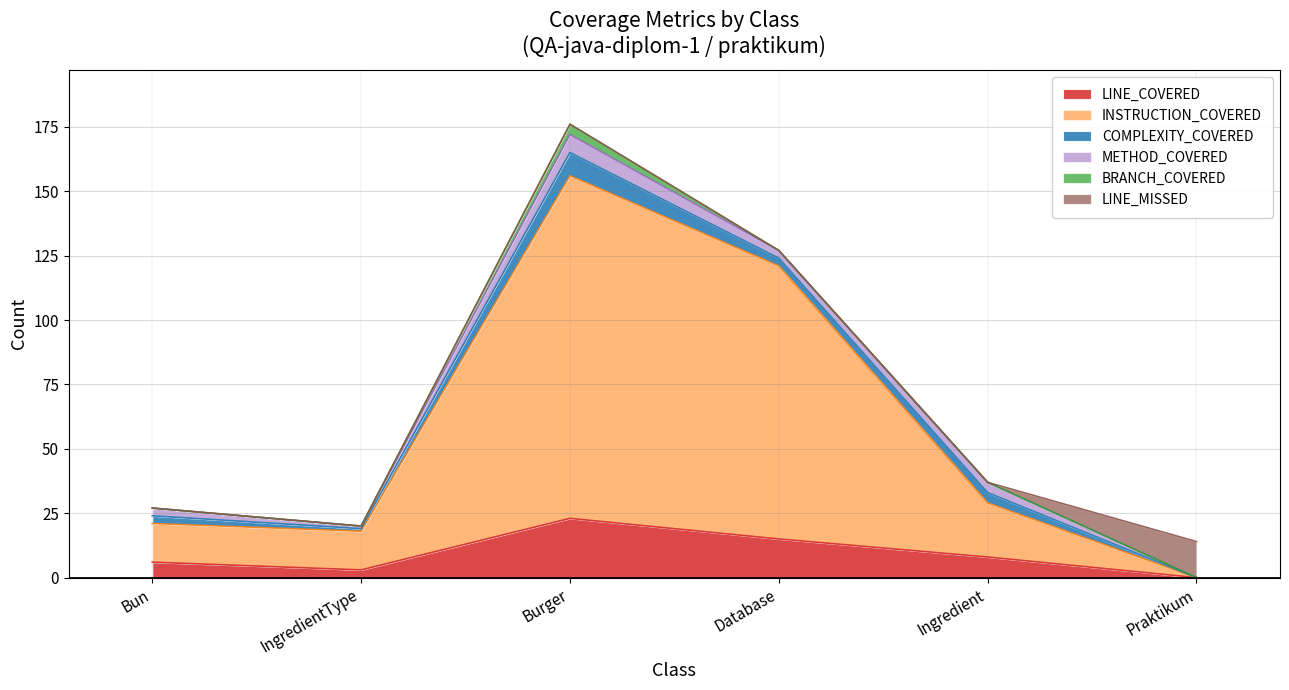

In LINE_COVERED, how many points are lower than both neighbors (excluding endpoints)?

1